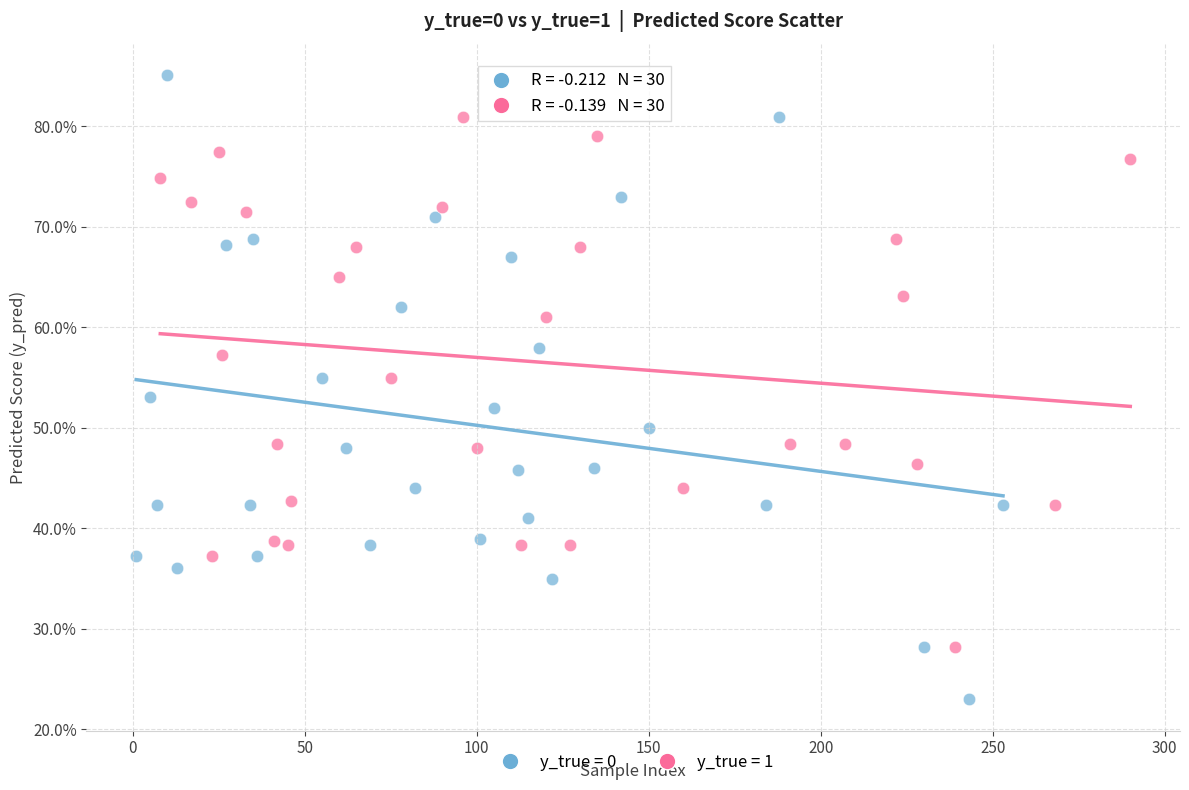

What are all the series names shown in the legend?

y_true = 0, y_true = 1